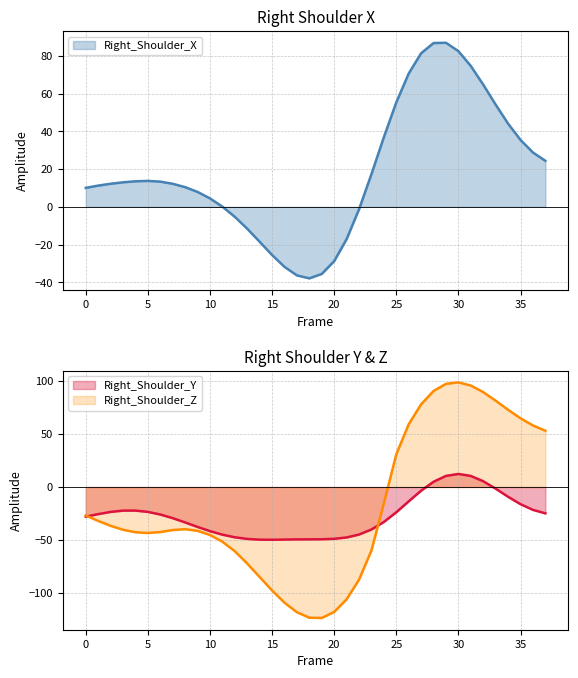

Reading left to right, transcribe all the data shown in this chart.

Right_Shoulder_X: 10.1	11.3	12.3	13.0	13.6	13.8	13.4	12.2	10.5	7.9	4.5	0.1	-5.3	-11.6	-18.6	-25.6	-31.9	-36.4	-38.0	-35.6	-28.8	-17.1	-1.3	17.4	37.0	55.5	70.8	81.5	87.0	87.1	82.6	74.8	64.8	54.2	44.2	35.5	28.8	24.4
Right_Shoulder_Y: -27.9	-25.6	-23.5	-22.3	-22.2	-23.5	-25.9	-29.4	-33.4	-37.6	-41.6	-44.9	-47.4	-48.9	-49.6	-49.7	-49.5	-49.4	-49.3	-49.2	-48.8	-47.6	-44.8	-40.0	-32.9	-23.8	-13.5	-3.4	5.0	10.5	12.3	10.4	5.4	-1.6	-9.2	-16.2	-21.6	-24.8
Right_Shoulder_Z: -26.8	-32.0	-36.6	-40.3	-42.6	-43.4	-42.4	-40.6	-39.7	-41.3	-45.2	-51.6	-60.6	-72.1	-84.9	-97.6	-109.1	-118.0	-123.2	-123.4	-117.8	-105.8	-87.4	-59.8	-15.3	30.9	59.2	78.0	90.5	97.3	98.7	95.7	89.5	81.4	72.8	64.8	58.1	53.1